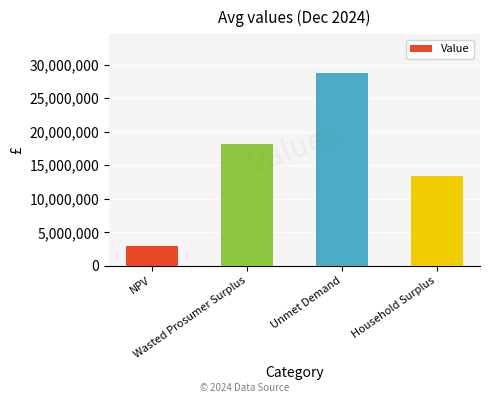

What is the change in value from Wasted Prosumer Surplus to Household Surplus?

-4686480.9